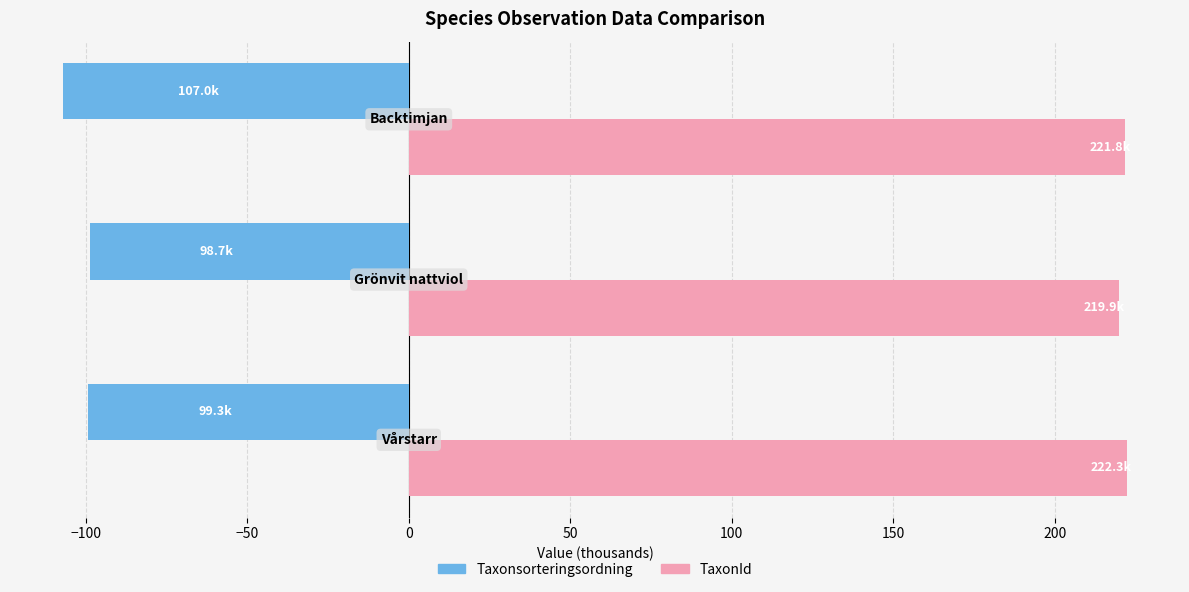

What is the minimum value shown in the chart?

-107.0